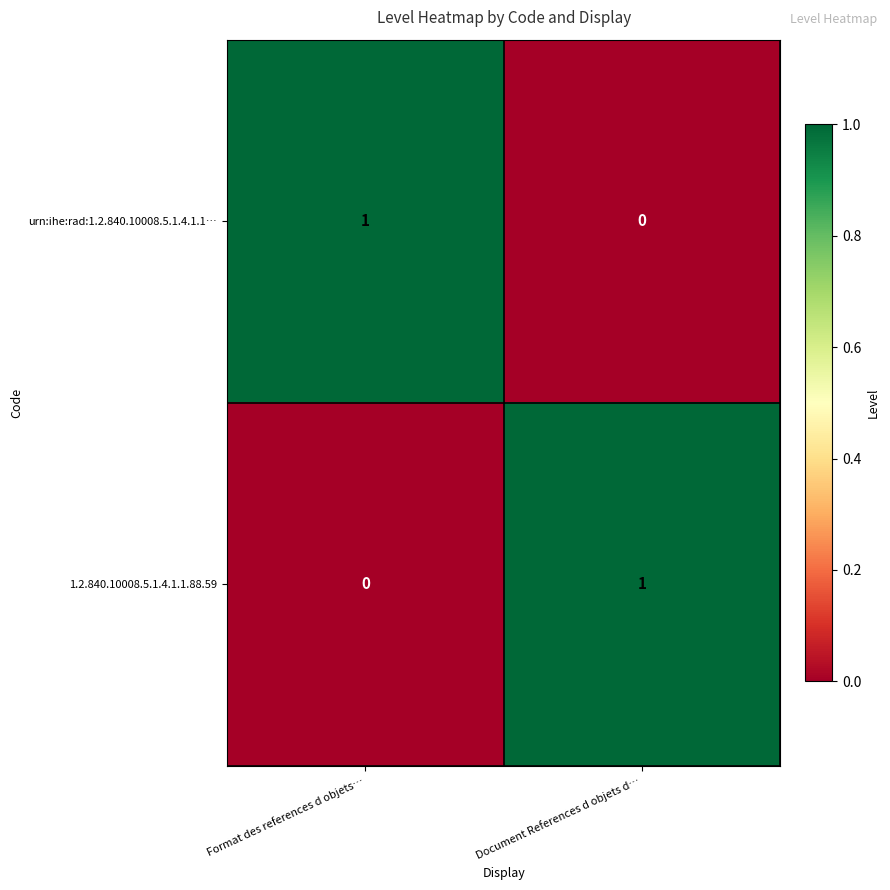

What is the greatest value displayed?

1